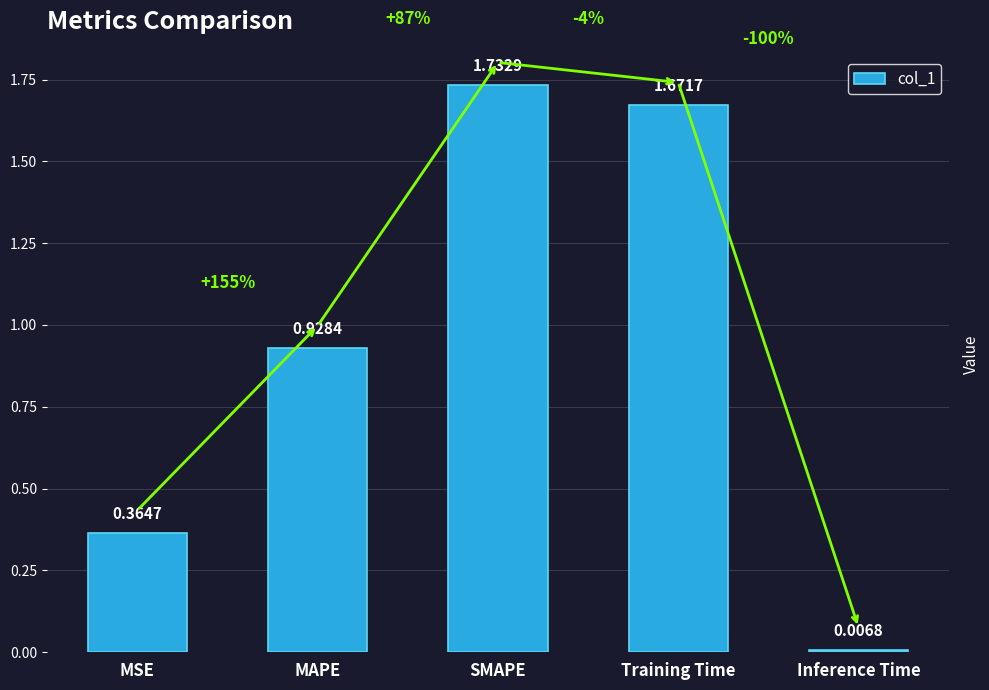

What is the sum of all values?

4.7